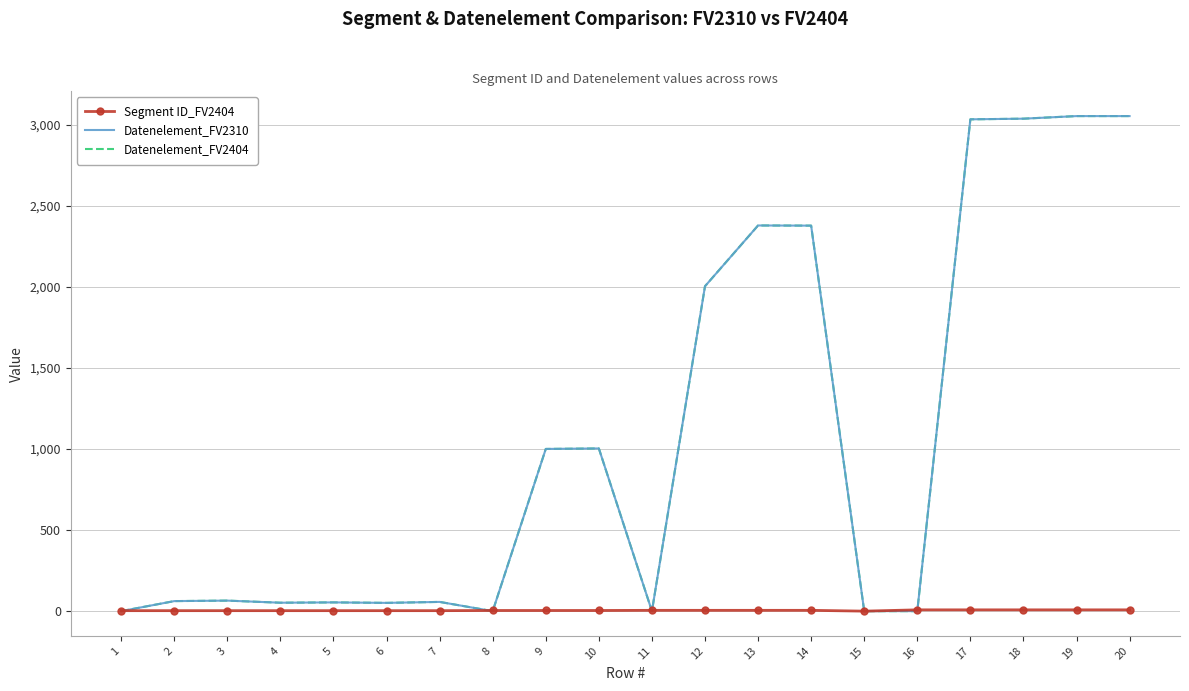

In Datenelement_FV2310, how many points are higher than both neighbors (excluding endpoints)?

5